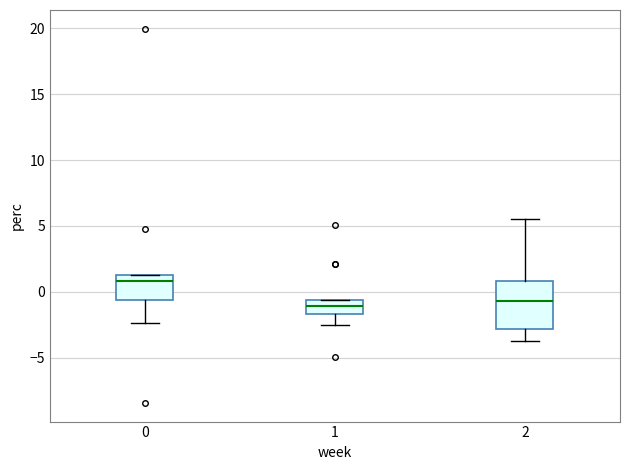

Reading left to right, read every box against the y-axis: the position of its median line, the range the box covers, and the ends of its whiskers. The values are not printed on the chart, so give them approximately, as read against the axis.

0: median 1.0 (just below the box's upper edge), box -0.5 to 1.0, whiskers -2.5 to 1.5
1: median -1.0, box -1.5 to -0.5, whiskers -2.5 to -0.5
2: median -0.5, box -3.0 to 1.0, whiskers -4.0 to 5.5